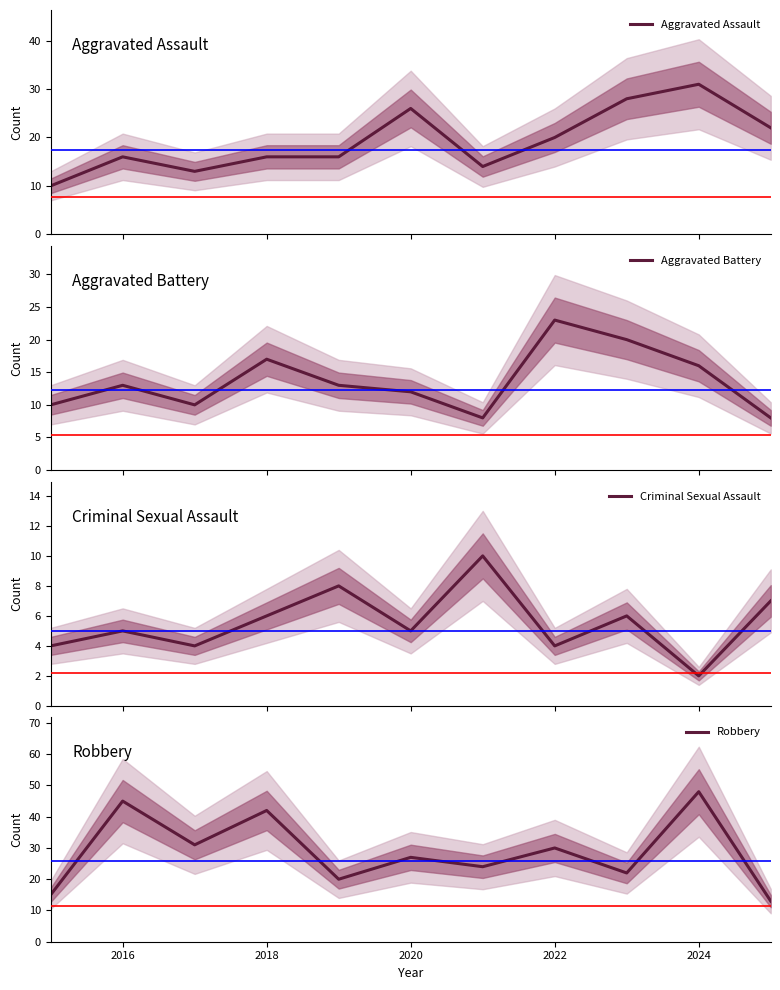

What is the highest value of the Aggravated Assault series?

31